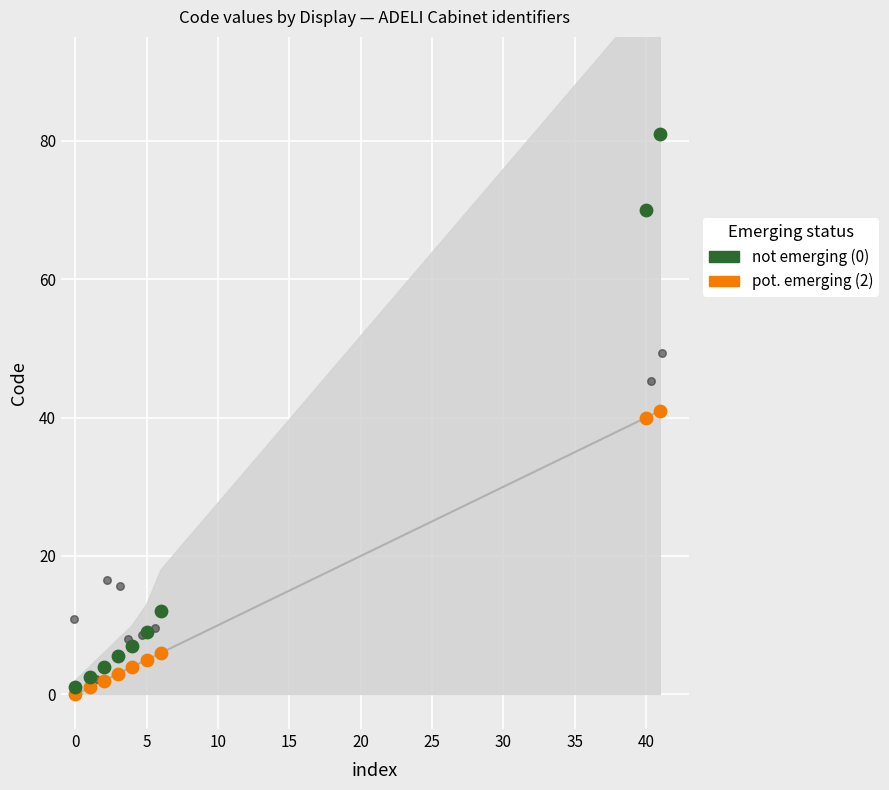

Which series reaches the maximum Y coordinate?

not emerging (0)